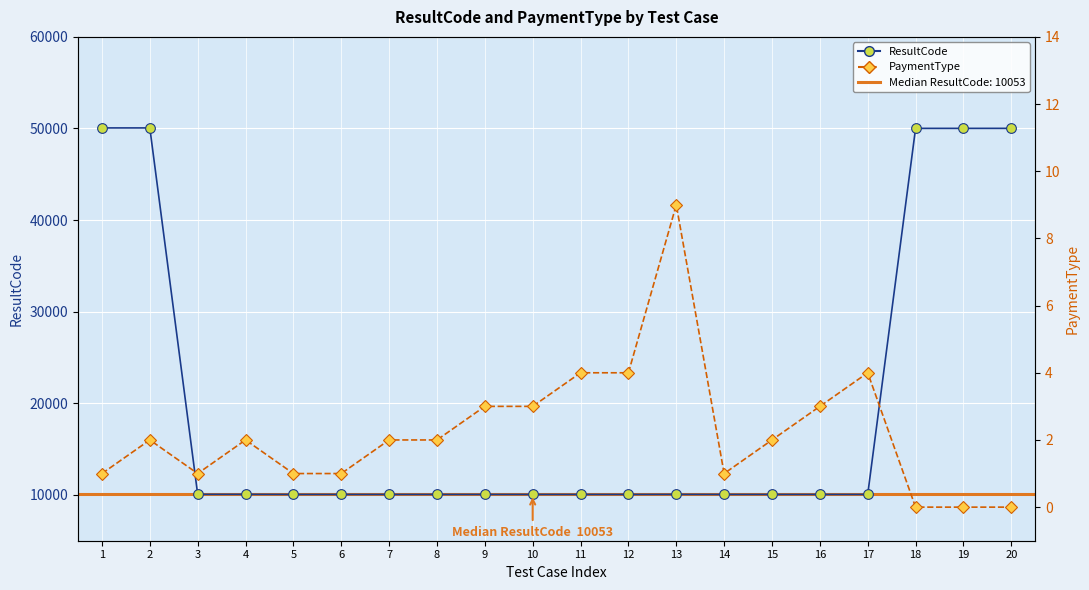

True or false: PaymentType and ResultCode cross at least once.

False